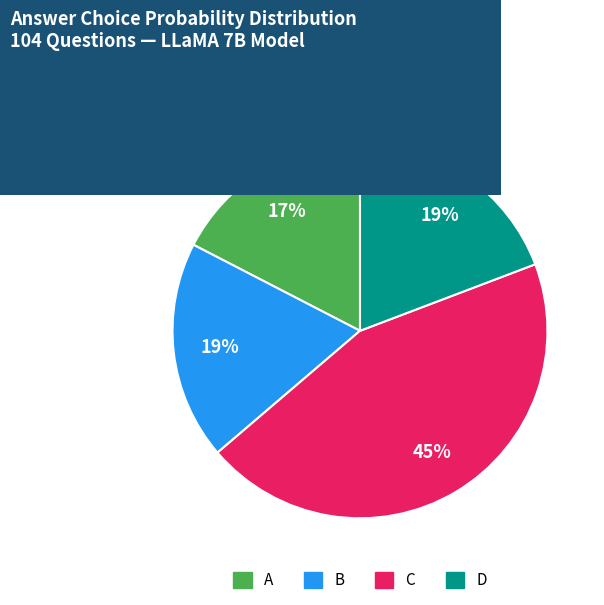

To the nearest percent, what is the combined percentage of C and D?

64%